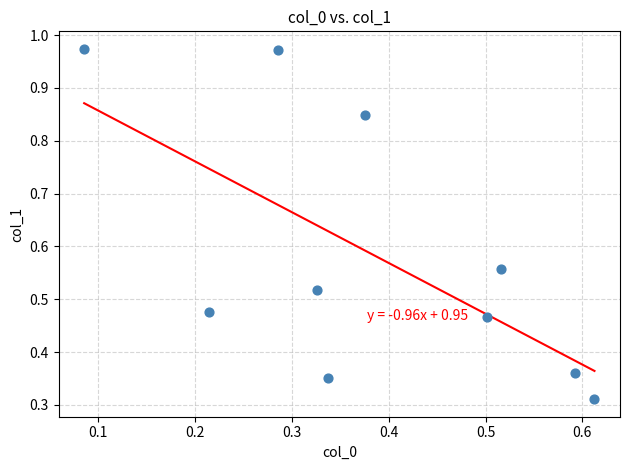

What is the range of Y values (max minus min)?

0.7